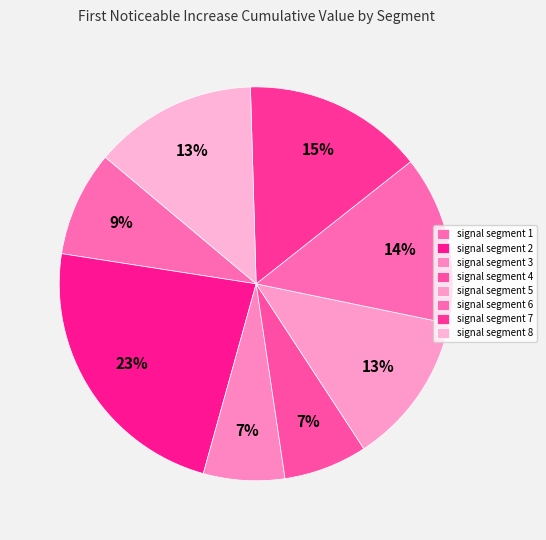

To the nearest percent, what portion does signal segment 6 represent?

14%